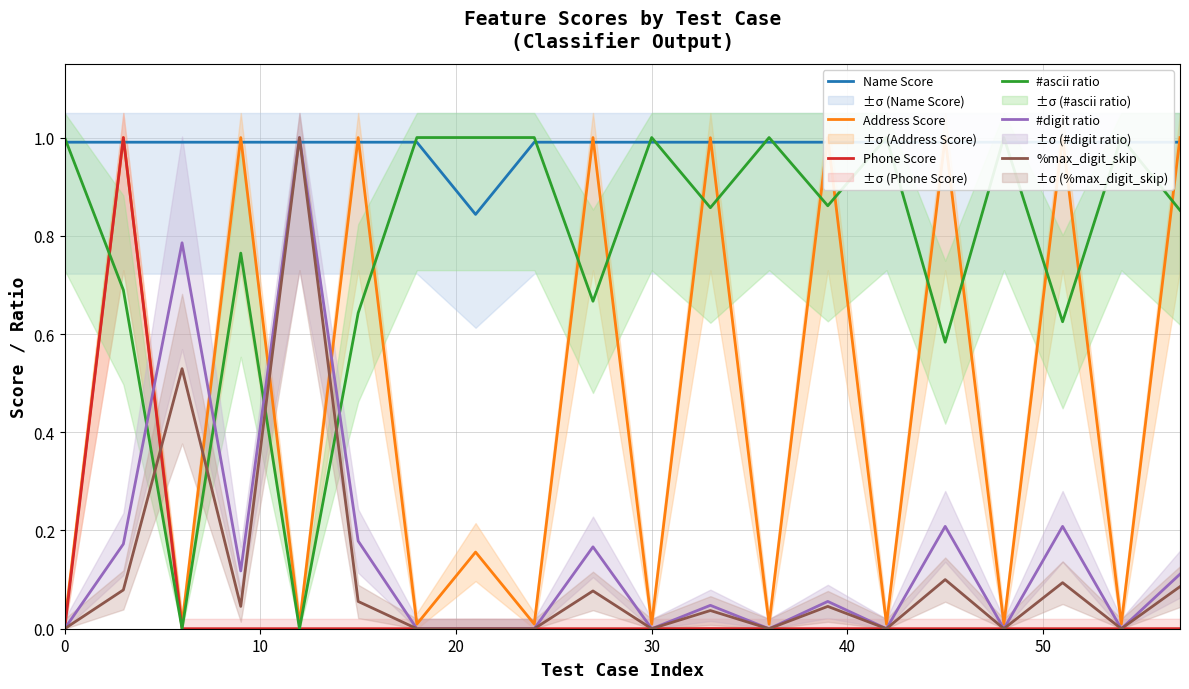

Which series has the largest total across all categories?

Name Score